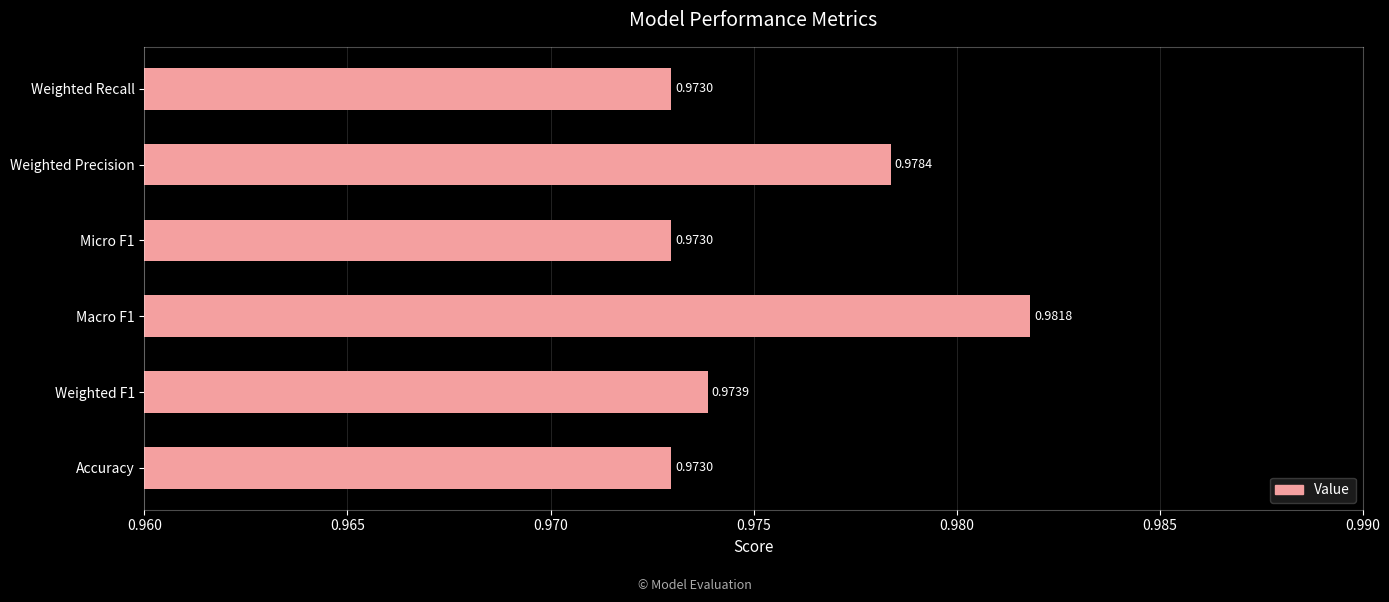

Which has a higher value, Weighted Recall or Macro F1?

Macro F1